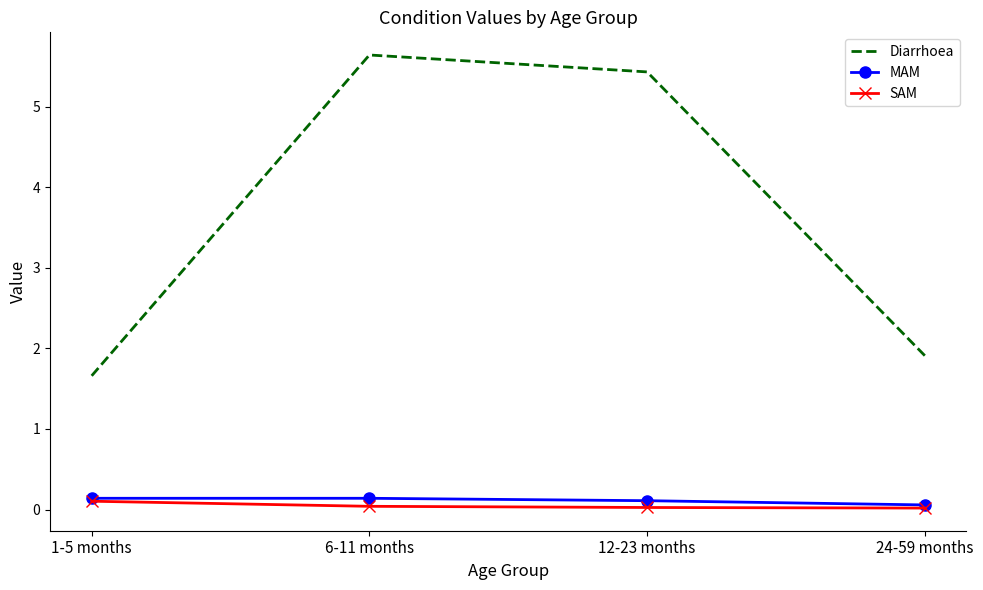

What is the difference between the second highest and minimum values in the MAM series?

0.1